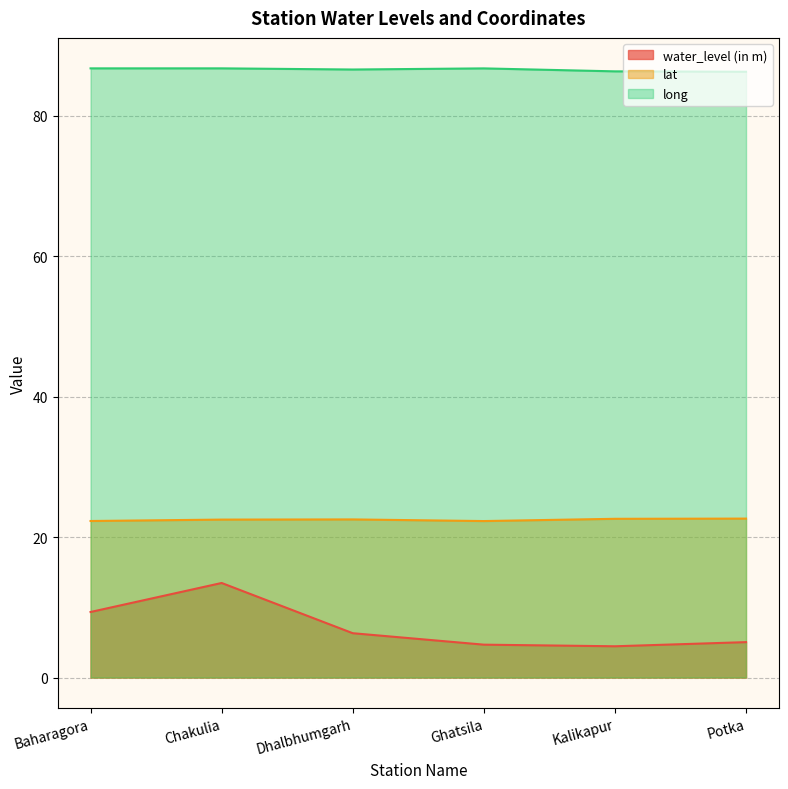

Which series has the widest spread of values?

water_level (in m)